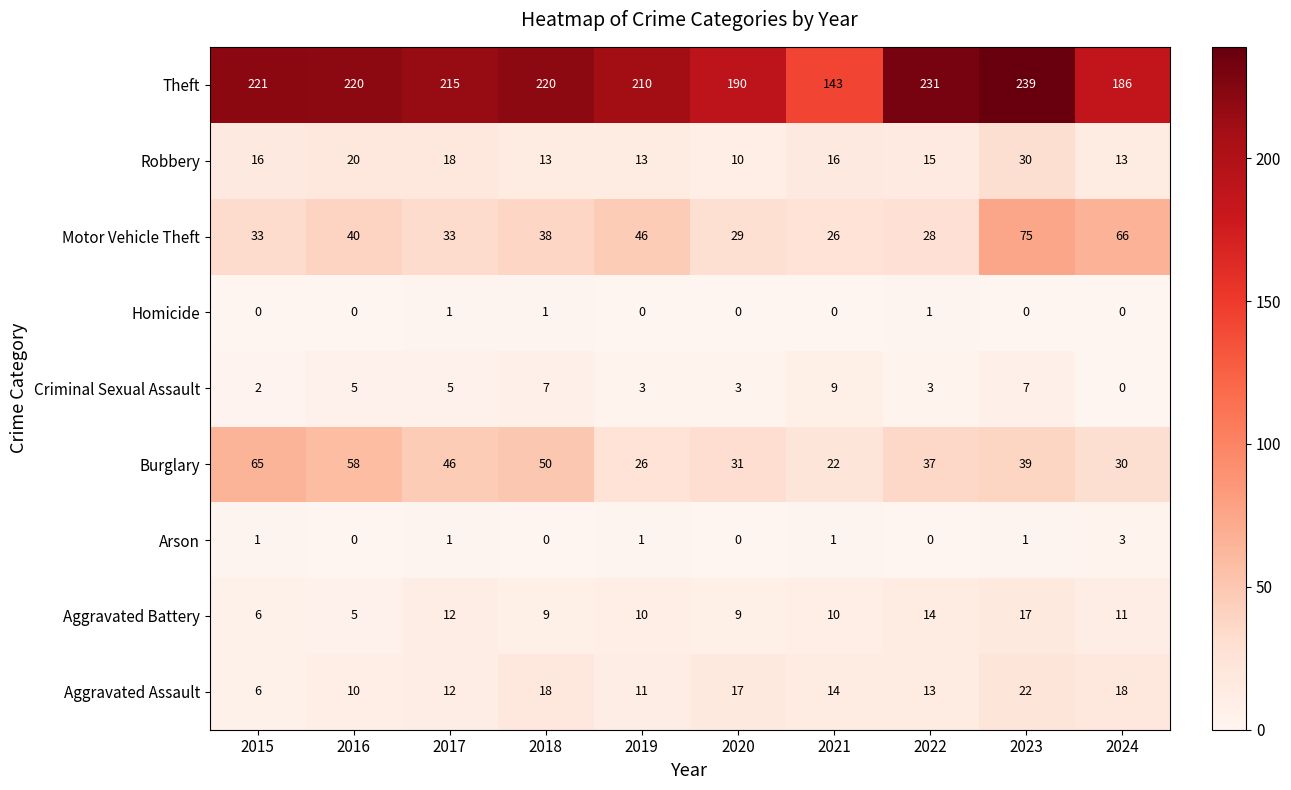

Count the number of data series in this chart.

9